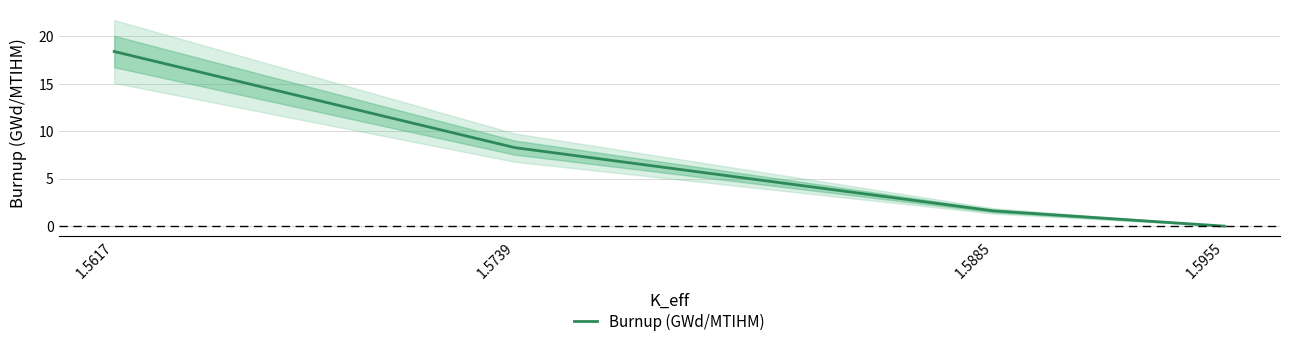

How many values exceed 8?

2